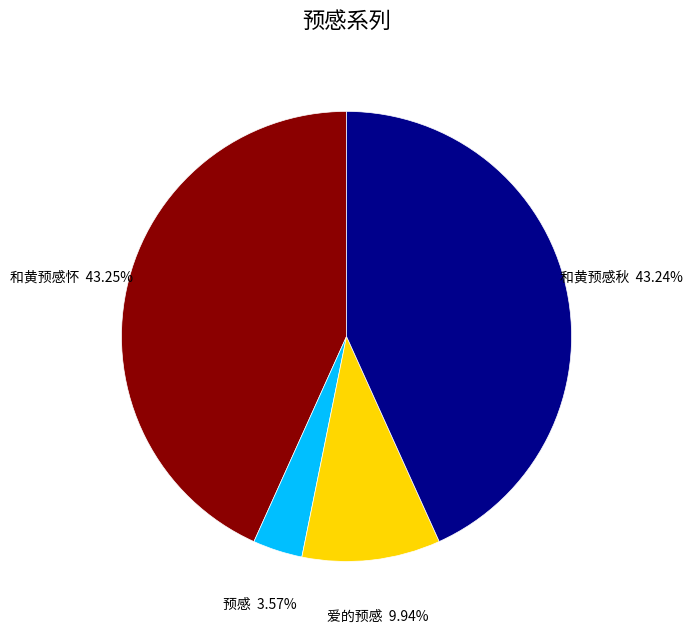

Does any single category account for the majority?

No